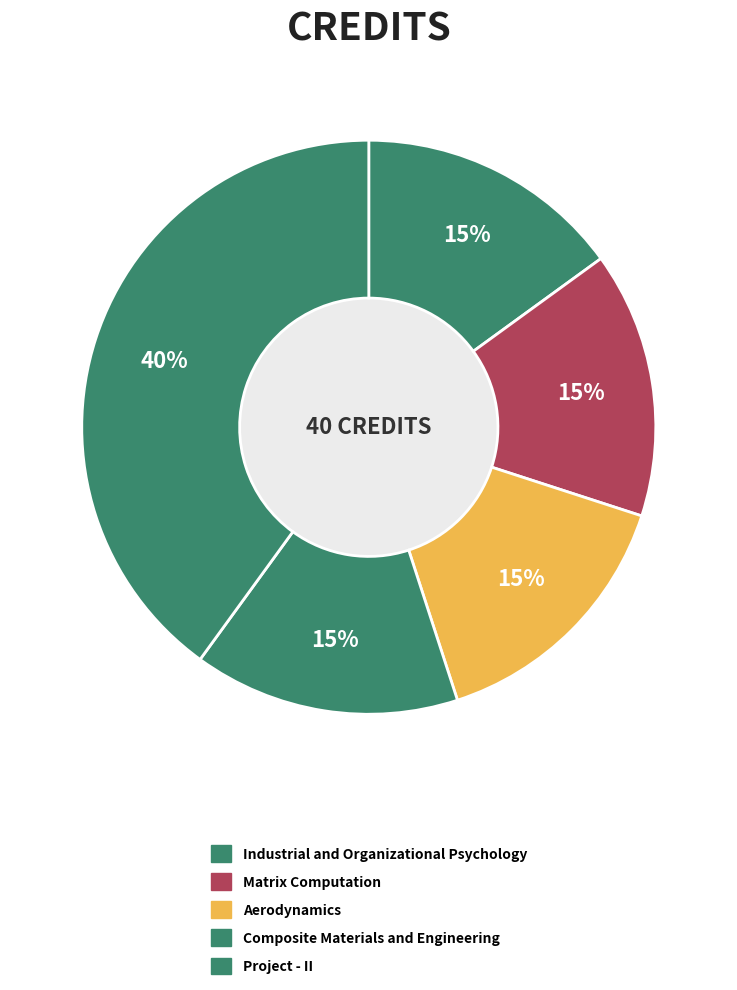

Is Aerodynamics the majority of the pie?

No